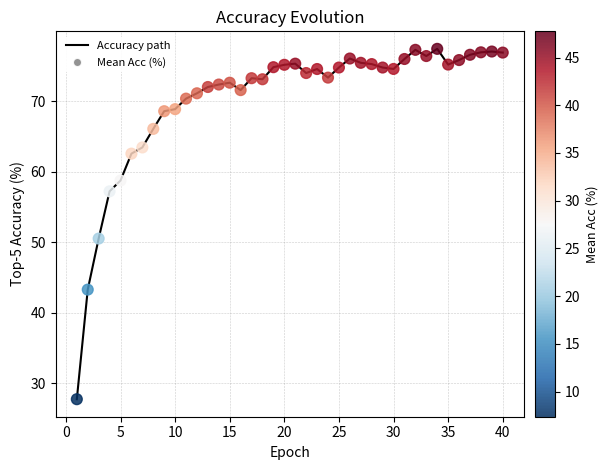

What is the smallest value displayed?

27.7